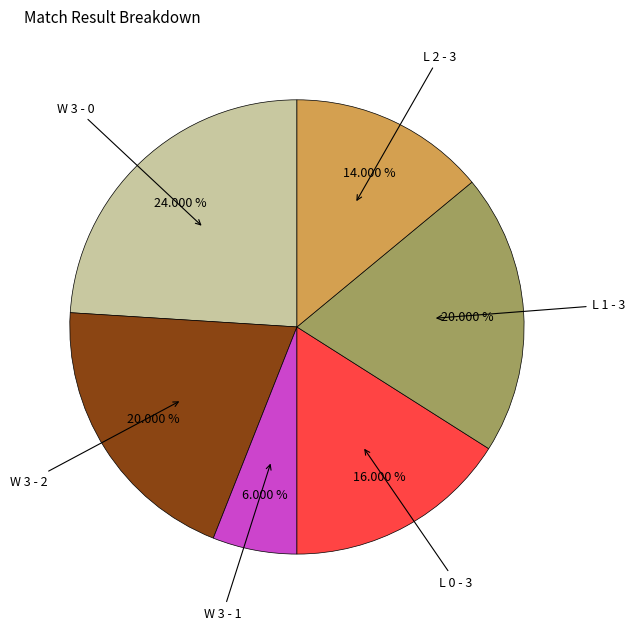

Is there any slice that represents more than half of the pie?

No